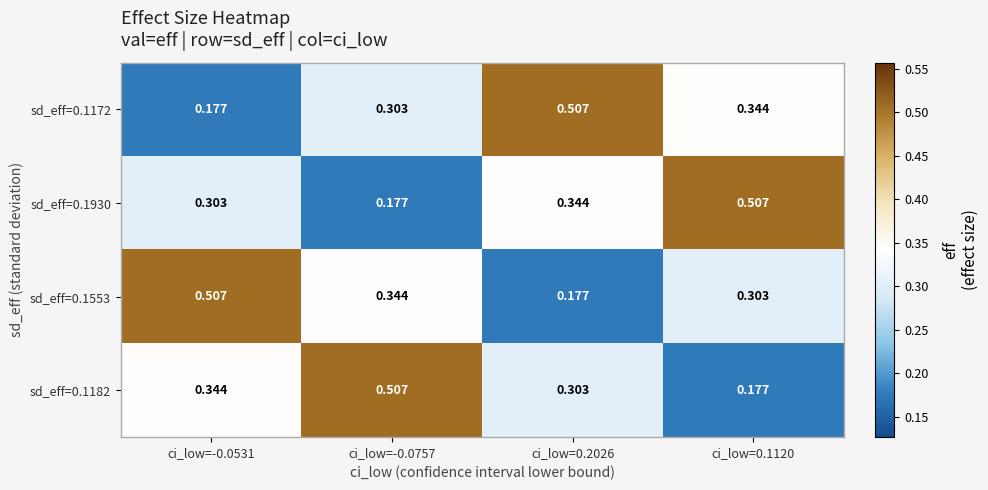

Is the value of sd_eff=0.1930 at ci_low=-0.0757 greater than the value of sd_eff=0.1182 at ci_low=-0.0531?

No